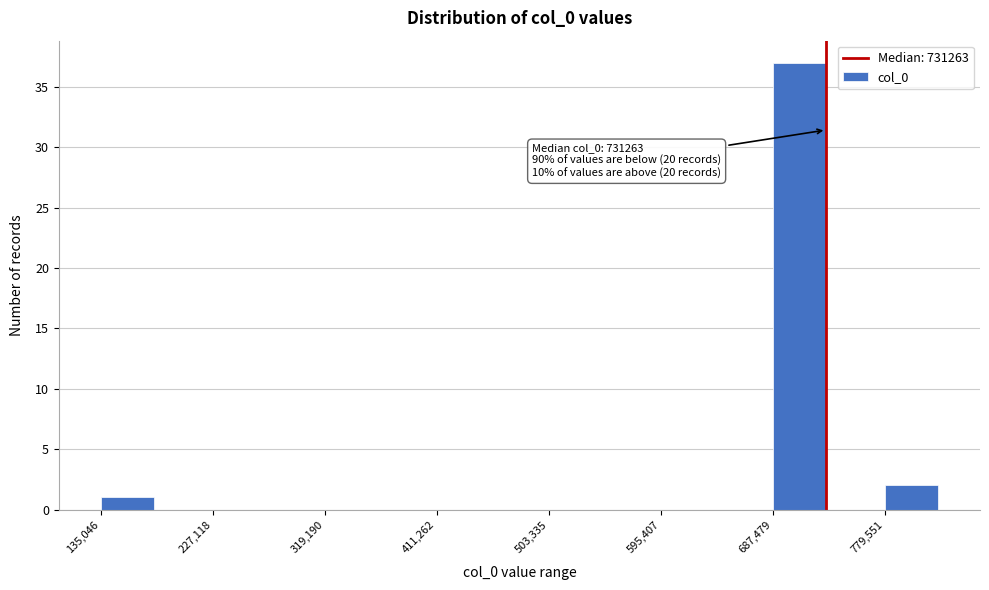

Over which range of the x-axis is the bar tallest?

690000 to 730000